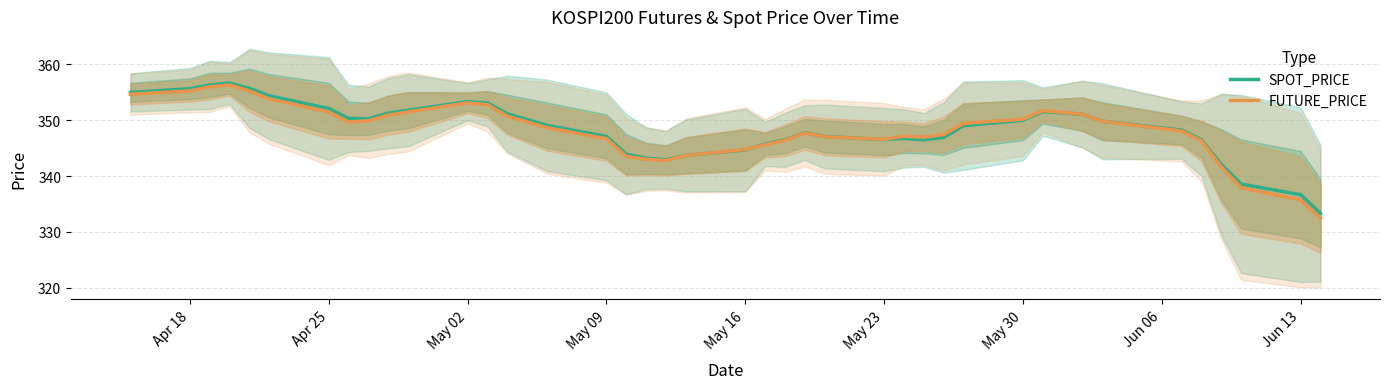

Which series has the widest spread of values?

FUTURE_PRICE